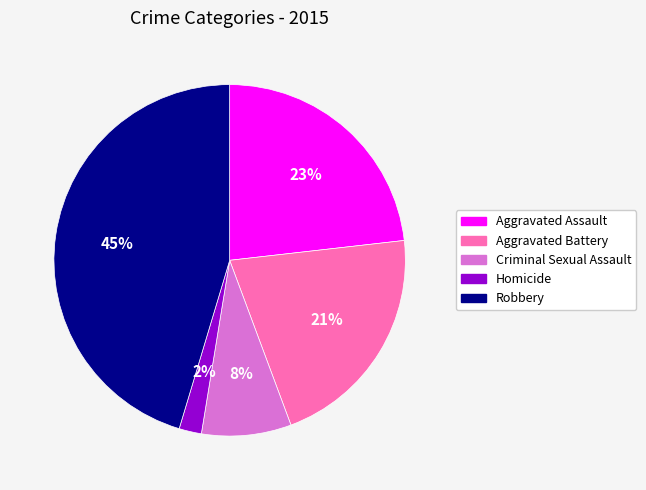

To the nearest percent, what is the difference between the Aggravated Assault and Homicide slice percentages?

21%